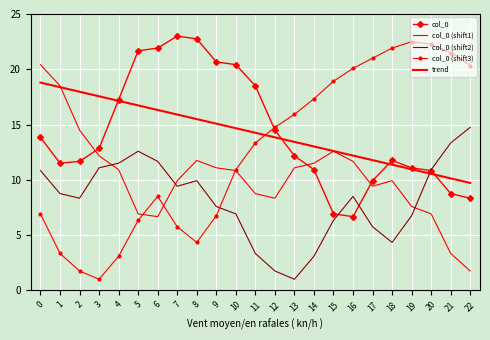

How many lines are shown in the chart?

5